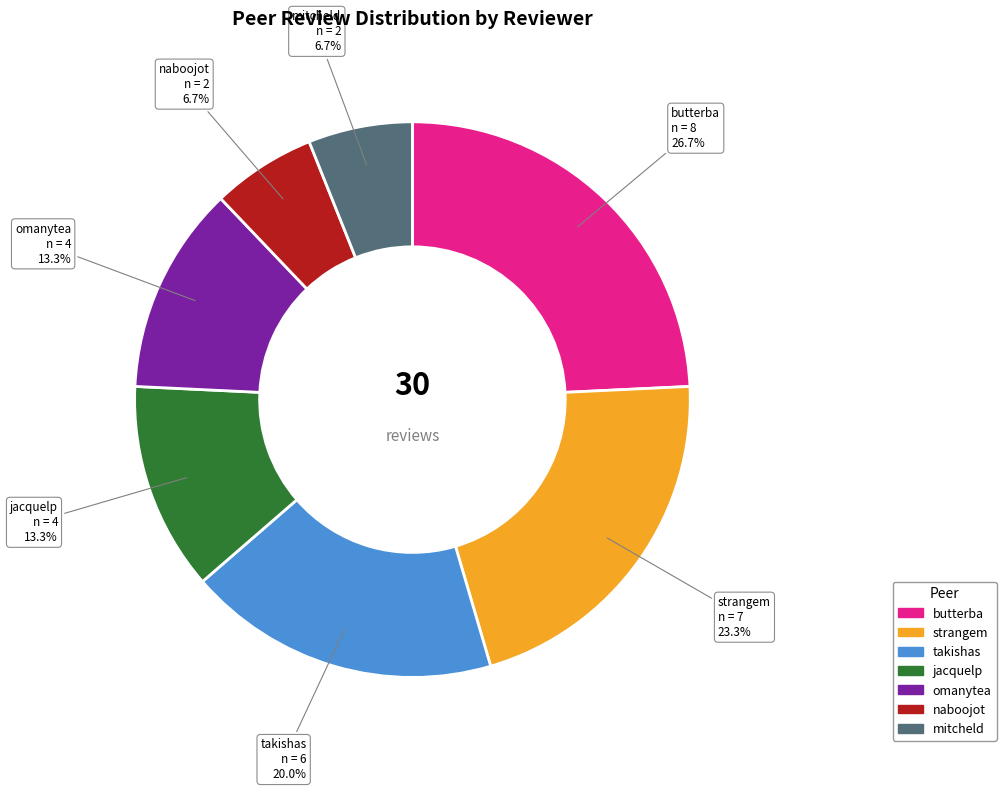

Count the number of slices in the pie.

7